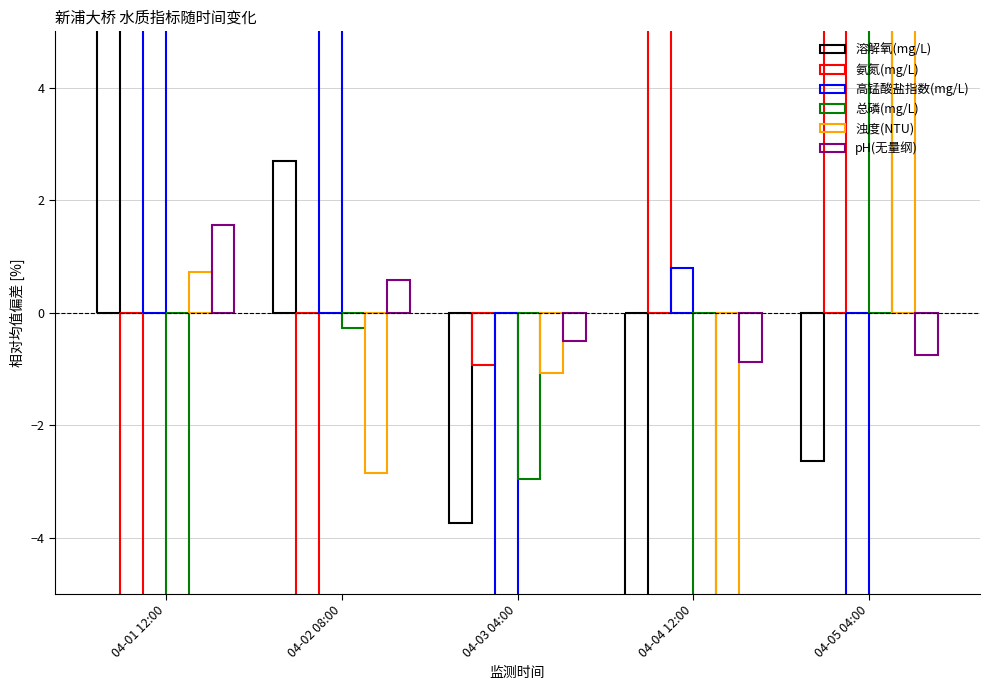

What is the label of the 3rd bar from the left?

04-03 04:00